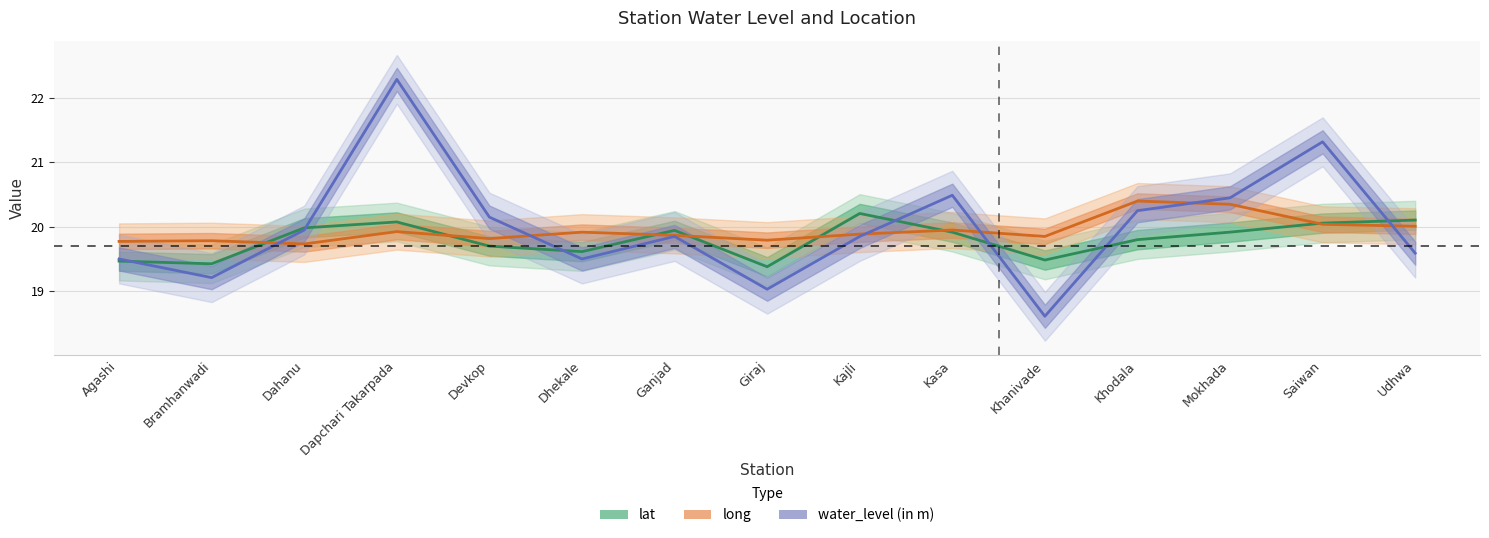

How many series are shown in this chart?

3